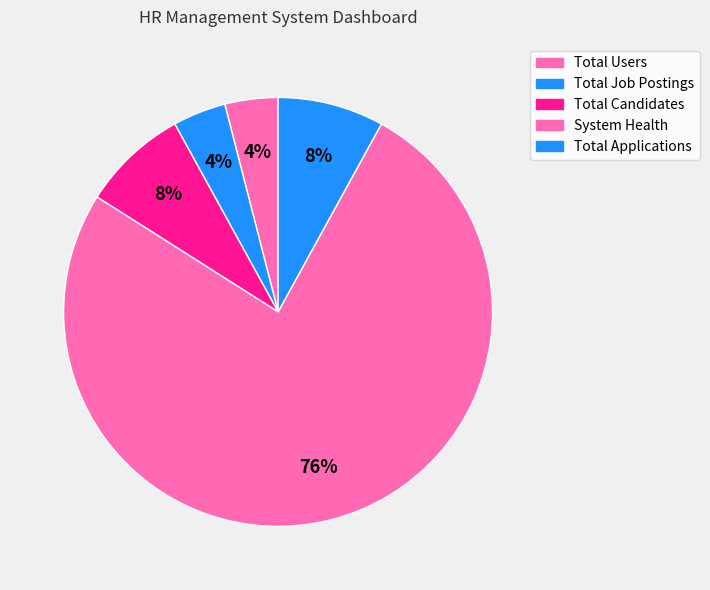

How many segments does this pie chart have?

5